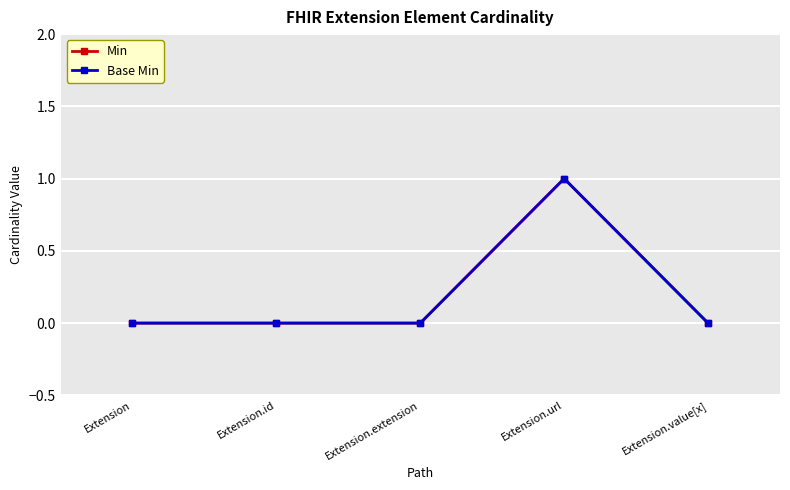

Is this an area chart (filled region under the line)?

No